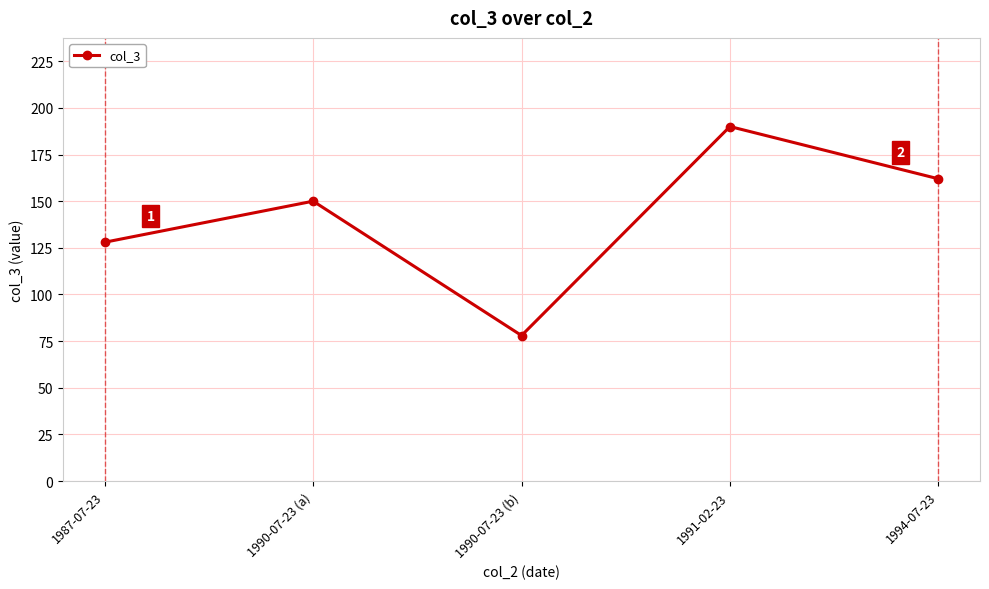

Does the chart display data point markers on the line(s)?

Yes